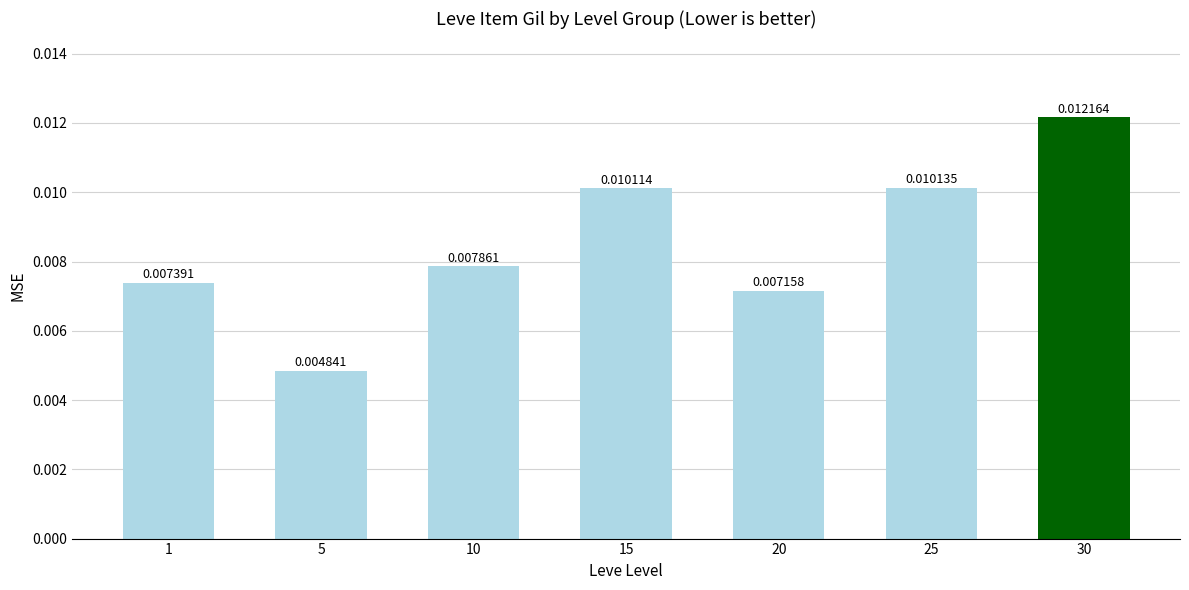

What is the sum of all values?

0.1